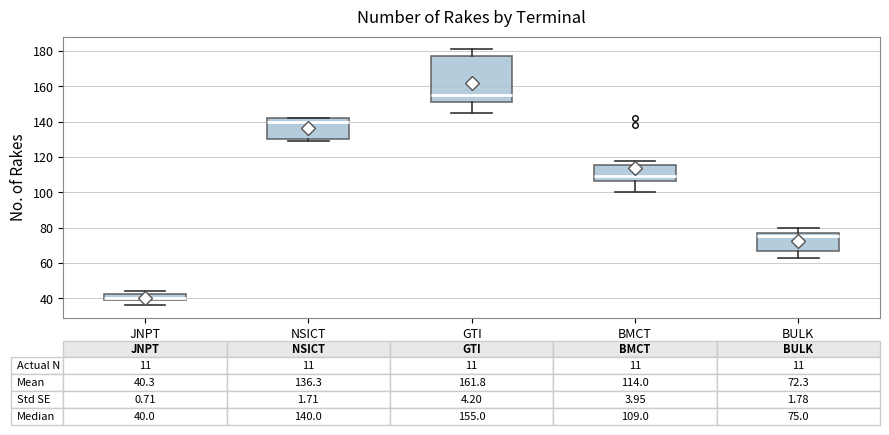

Which box has the highest median line?

GTI